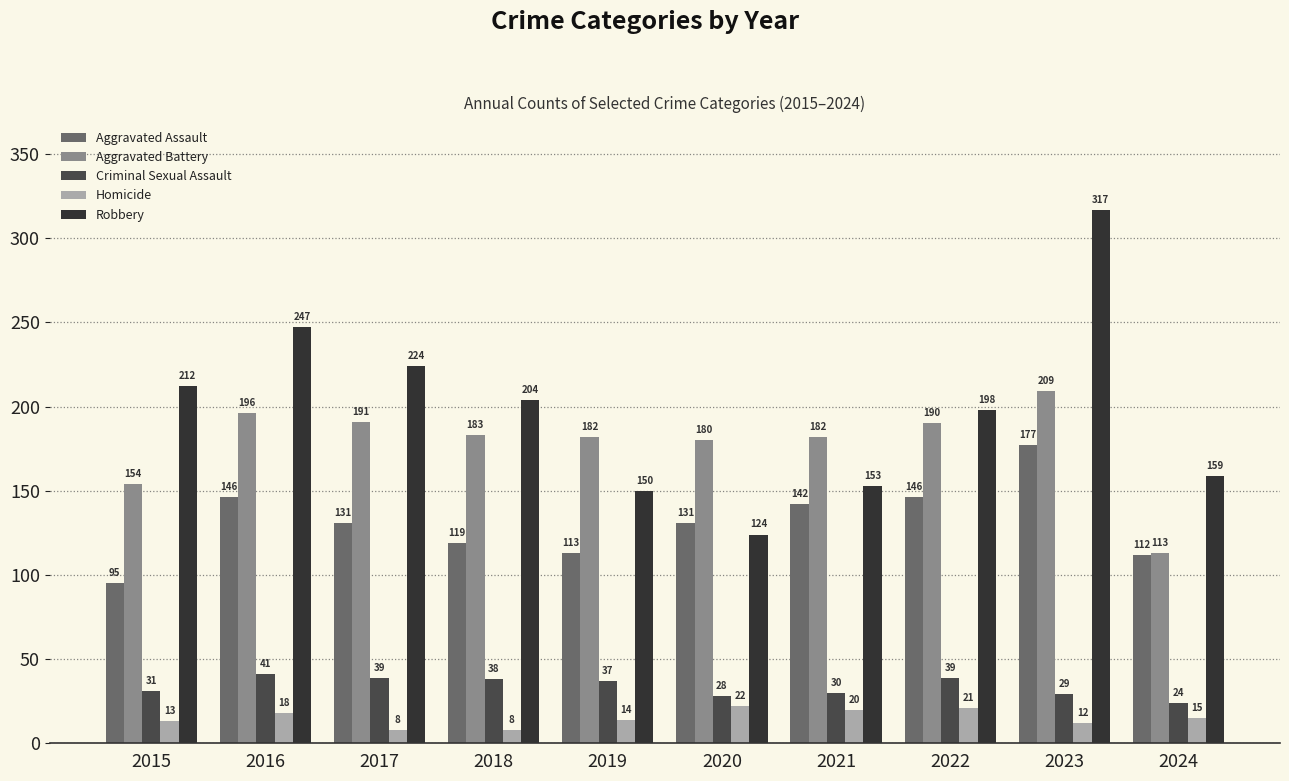

At which label does Criminal Sexual Assault first exceed 37?

2016